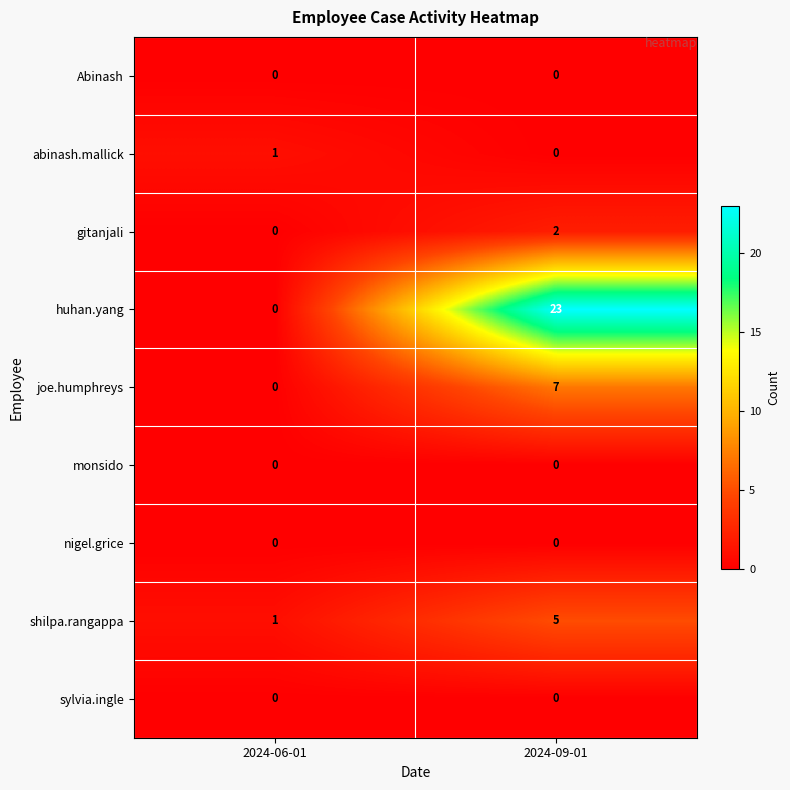

What is the sum of the huhan.yang values at 2024-06-01 and 2024-09-01?

23